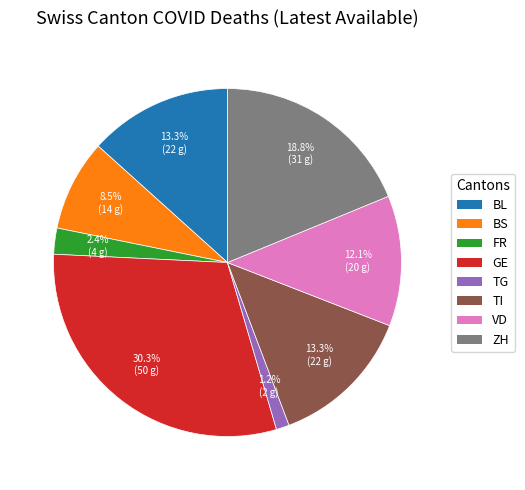

To the nearest percent, what percentage of the pie is VD?

12%